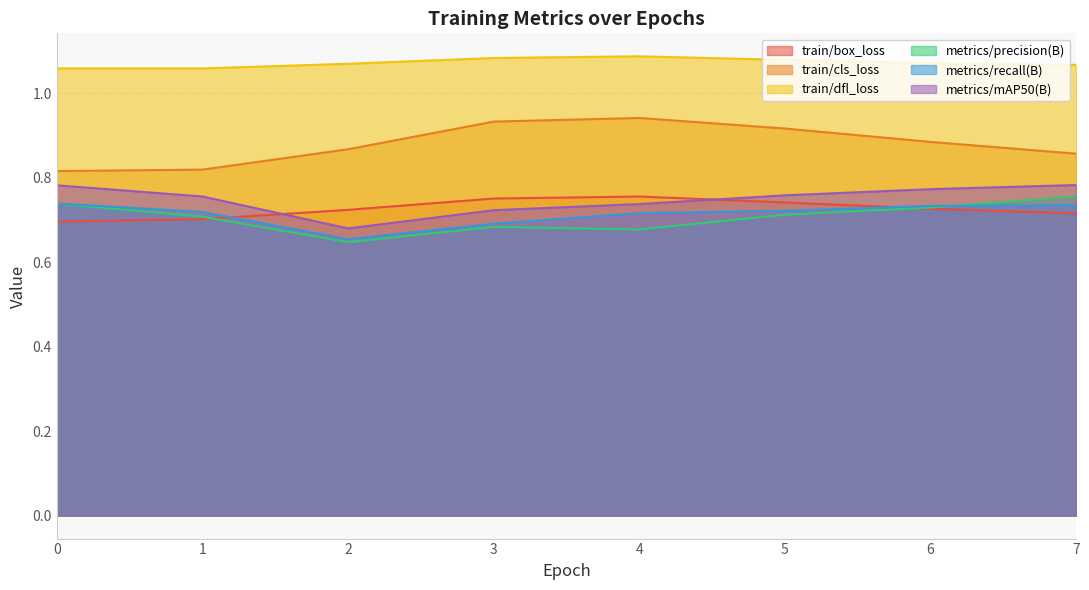

What is the average value of the train/box_loss series?

0.7